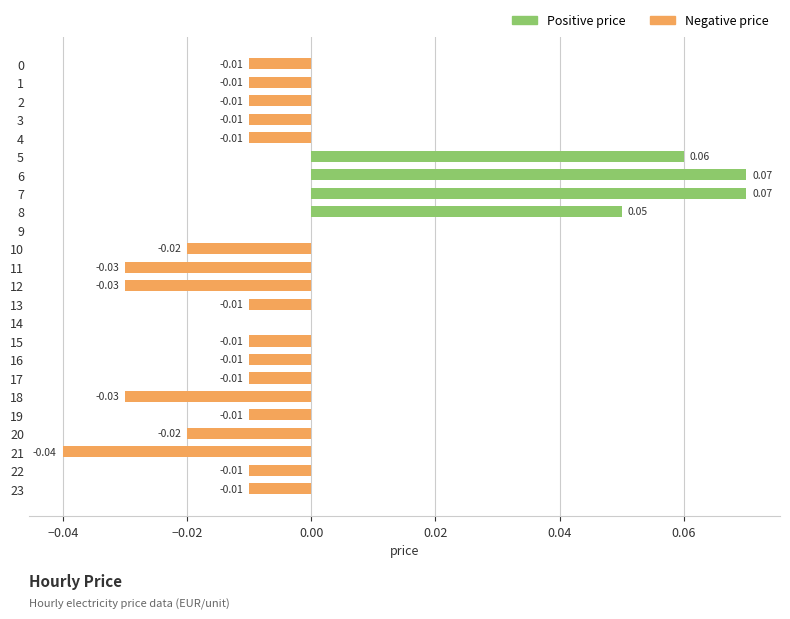

Reading left to right, transcribe all the data shown in this chart.

Positive price: 0.0	0.0	0.0	0.0	0.0	0.1	0.1	0.1	0.1	0.0	0.0	0.0	0.0	0.0	0.0	0.0	0.0	0.0	0.0	0.0	0.0	0.0	0.0	0.0
Negative price: -0.0	-0.0	-0.0	-0.0	-0.0	0.0	0.0	0.0	0.0	0.0	-0.0	-0.0	-0.0	-0.0	0.0	-0.0	-0.0	-0.0	-0.0	-0.0	-0.0	-0.0	-0.0	-0.0